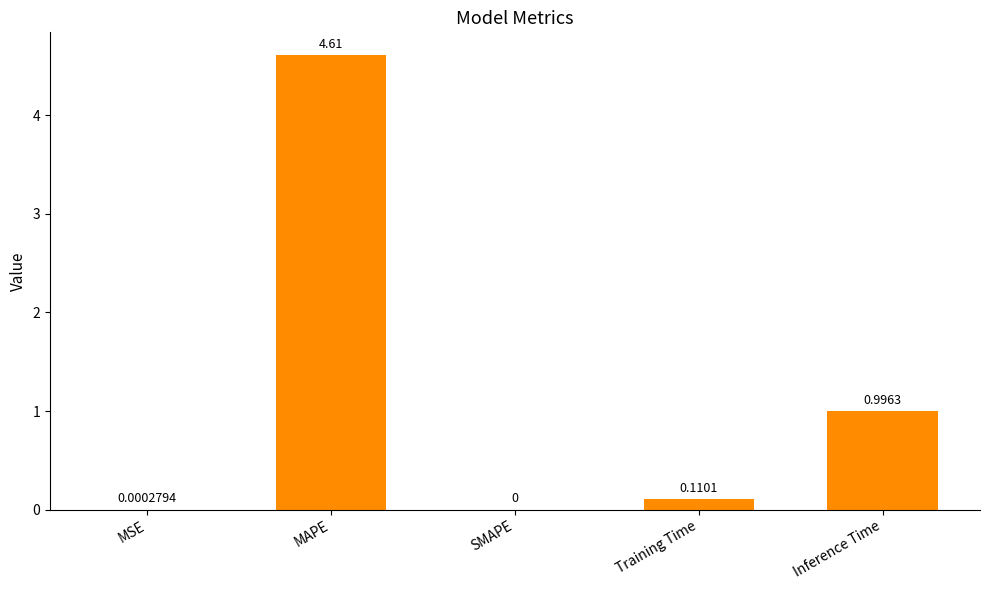

Between Training Time and Inference Time, which is larger?

Inference Time